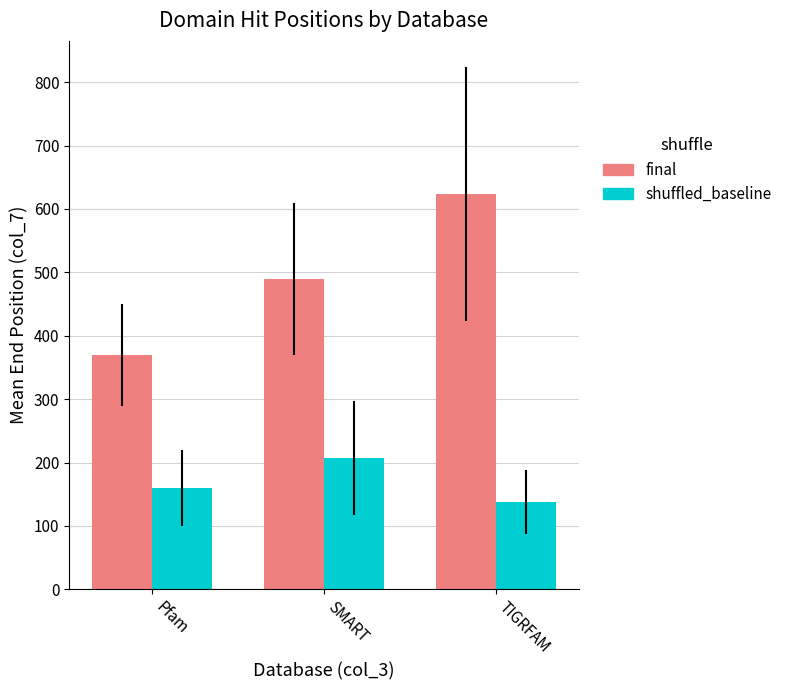

What is the label of the 2nd bar from the right?

SMART